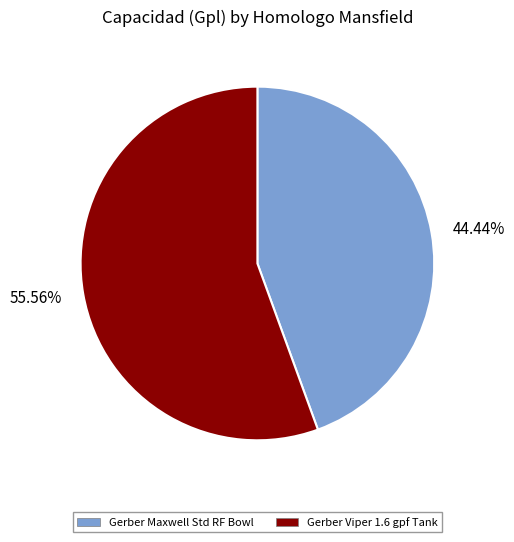

Rank the categories by value from highest to lowest.

55.56%, 44.44%